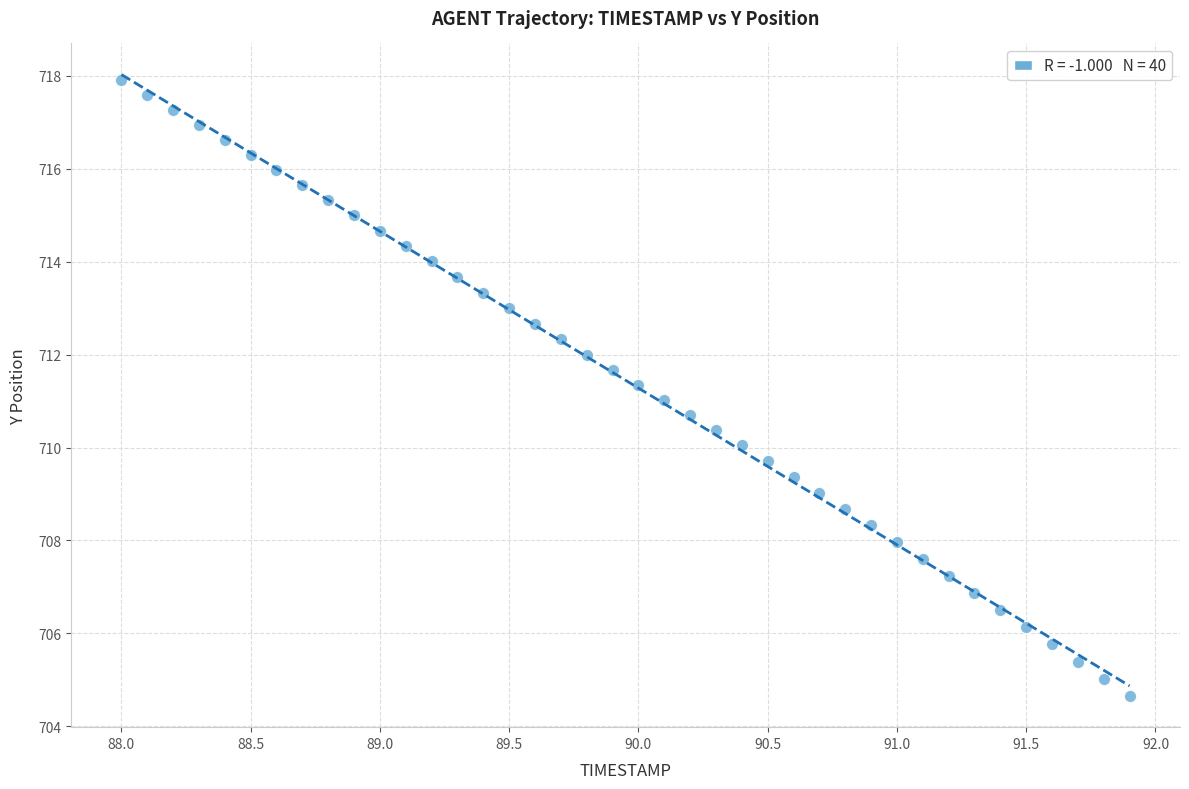

What is the range of X values (max minus min)?

3.9